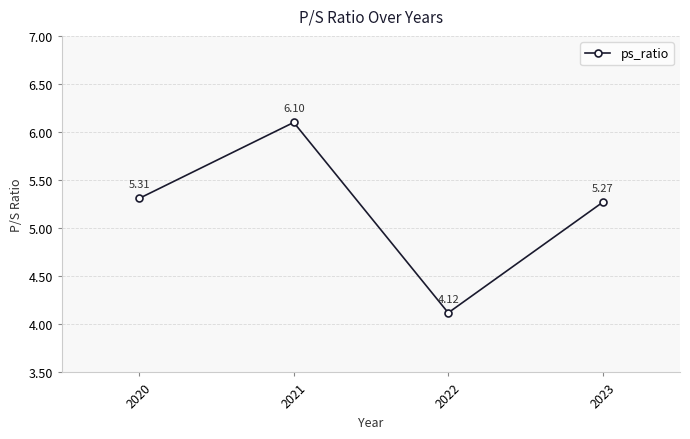

List the labels in order of value, largest first.

2021, 2020, 2023, 2022